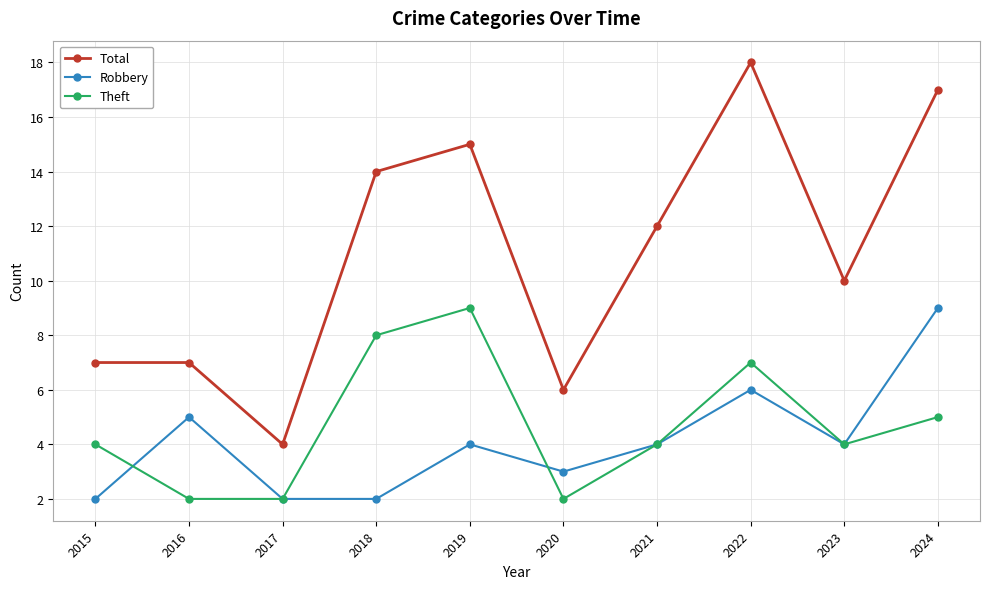

The value of Robbery at 2022 is 4. True or false?

False